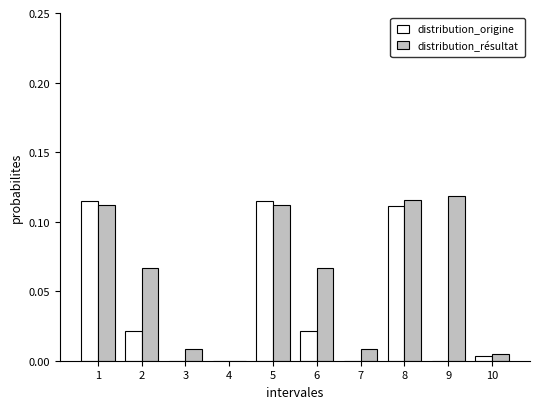

What is the sum of all distribution_origine values?

0.4